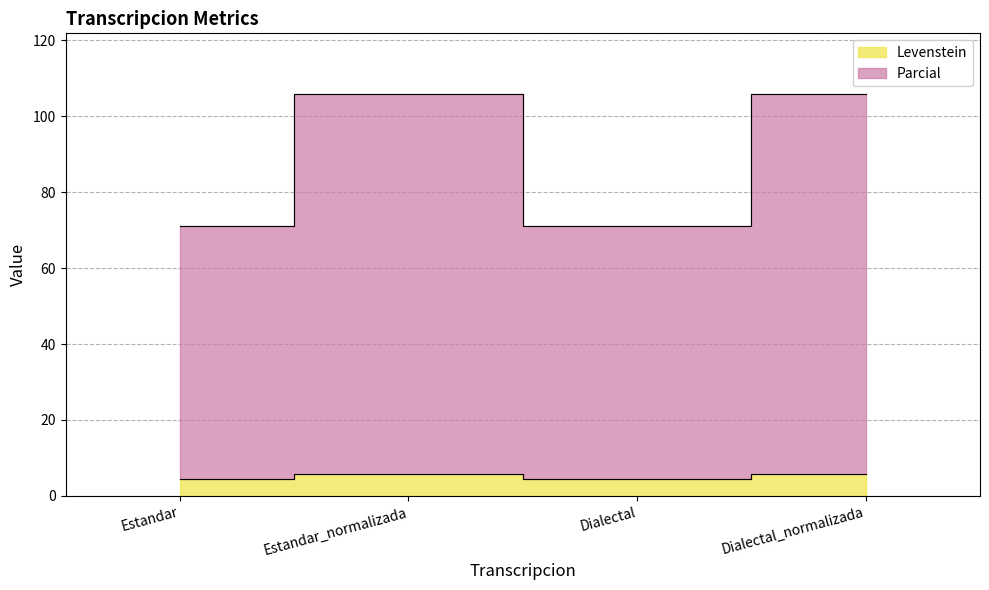

Does the chart display data point markers on the line(s)?

No